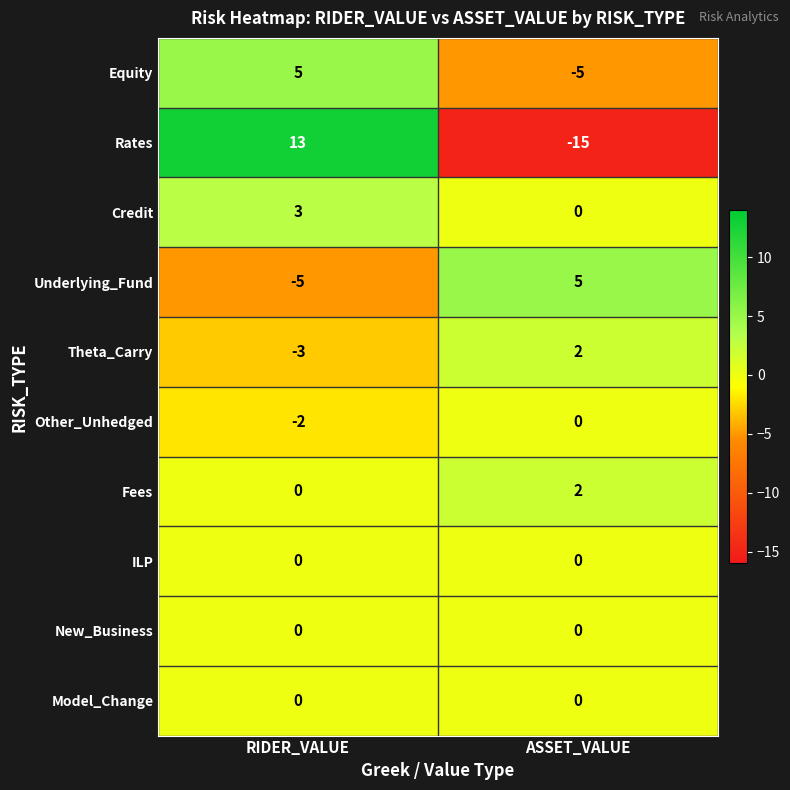

Reading left to right, what are all the values shown in this chart?

Equity: RIDER_VALUE=5	ASSET_VALUE=-5
Rates: RIDER_VALUE=13	ASSET_VALUE=-15
Credit: RIDER_VALUE=3	ASSET_VALUE=0
Underlying_Fund: RIDER_VALUE=-5	ASSET_VALUE=5
Theta_Carry: RIDER_VALUE=-3	ASSET_VALUE=2
Other_Unhedged: RIDER_VALUE=-2	ASSET_VALUE=0
Fees: RIDER_VALUE=0	ASSET_VALUE=2
ILP: RIDER_VALUE=0	ASSET_VALUE=0
New_Business: RIDER_VALUE=0	ASSET_VALUE=0
Model_Change: RIDER_VALUE=0	ASSET_VALUE=0